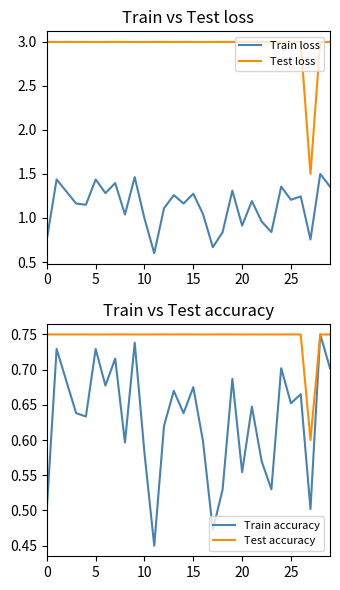

Does the chart have visible grid lines?

No